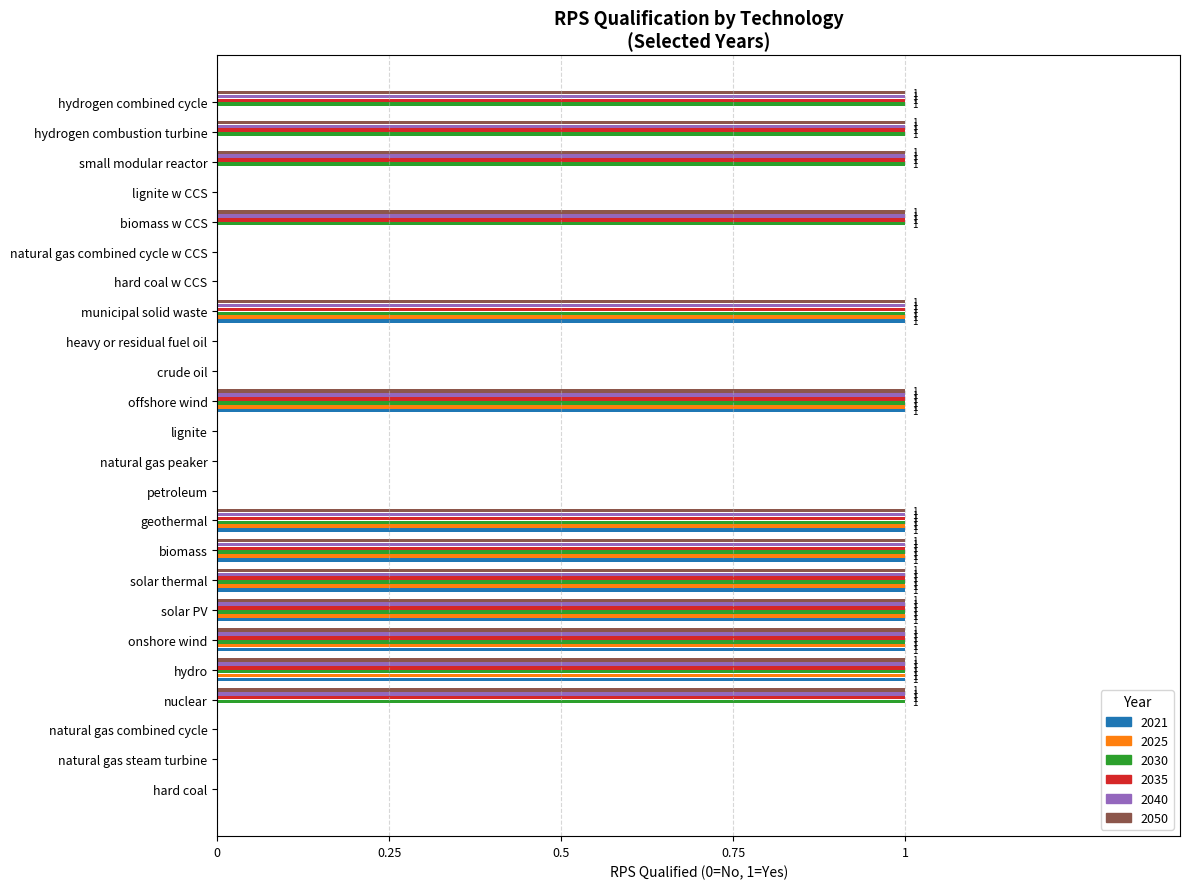

What is the sum of all 2035 values?

13